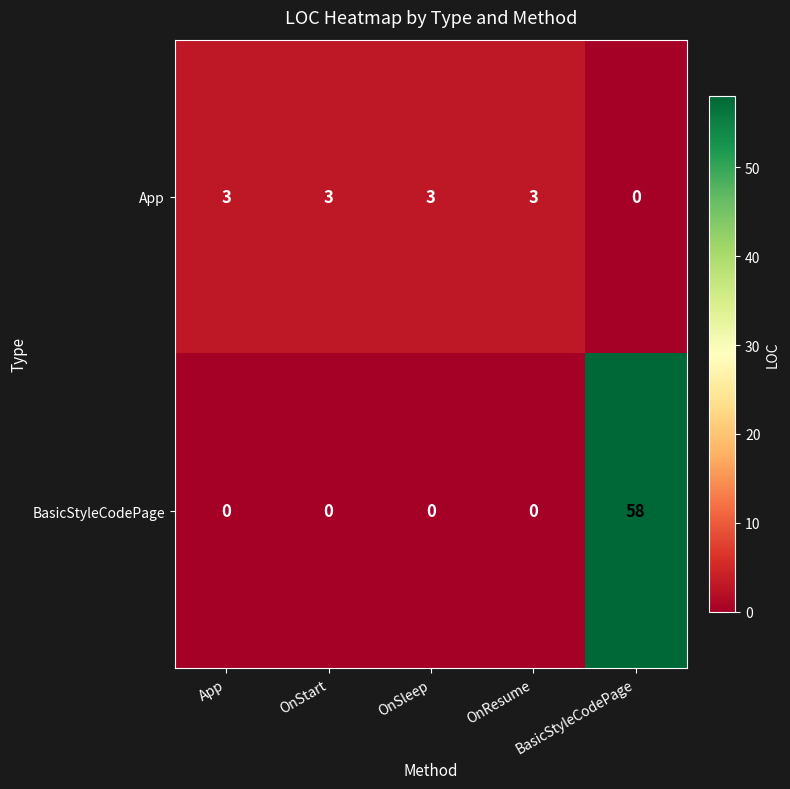

Count the App values in the range 3 to 4.

4